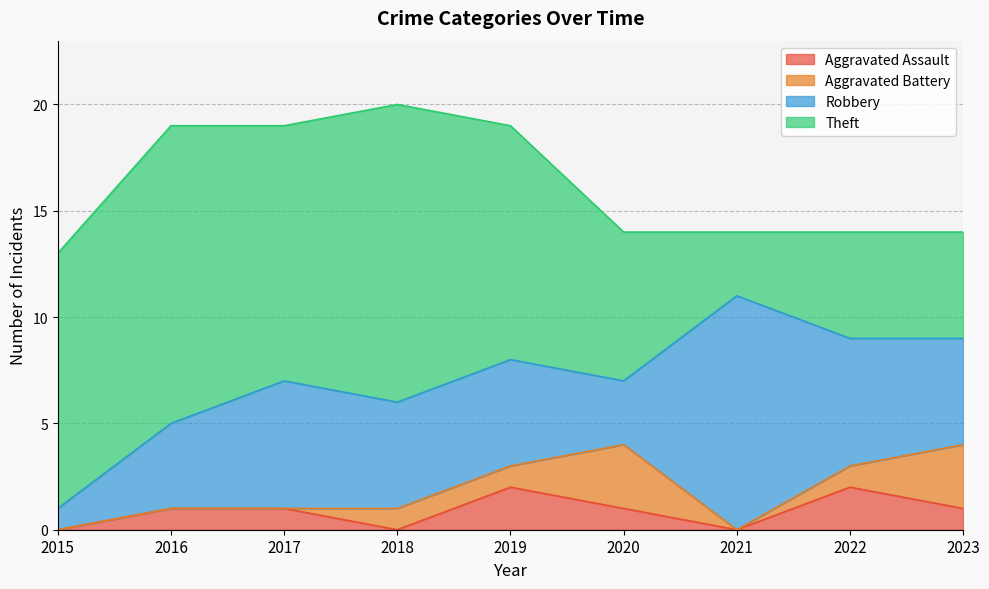

What are all the series names shown in the legend?

Aggravated Assault, Aggravated Battery, Robbery, Theft